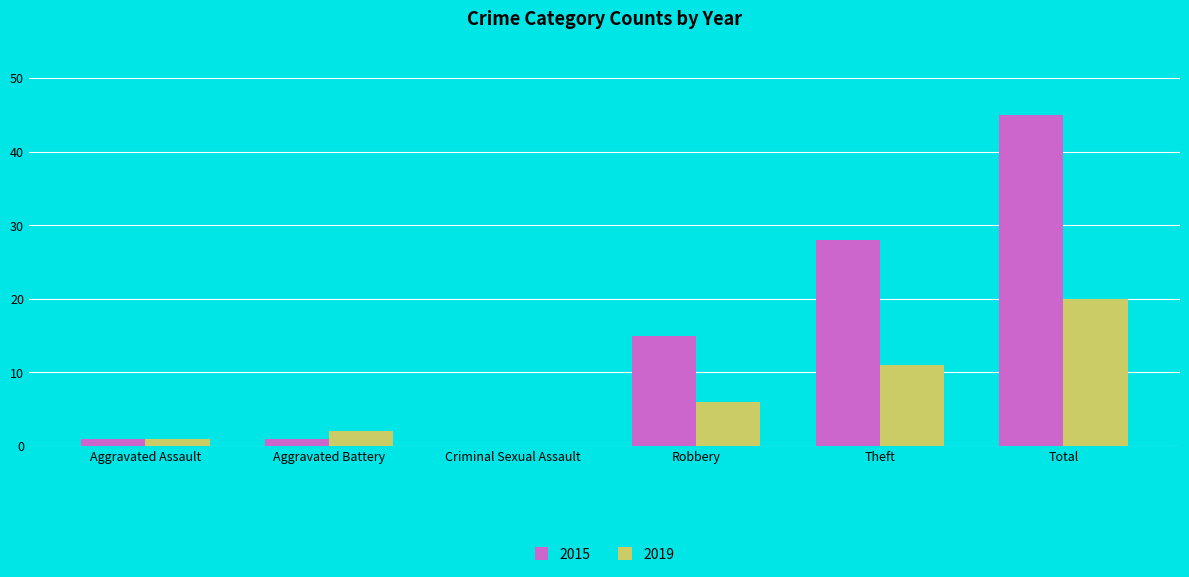

What is the sum of all 2015 values?

90